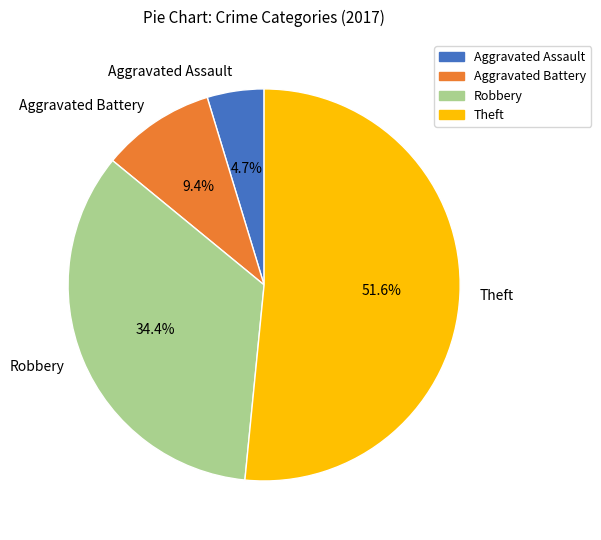

Which slice is the largest?

Theft